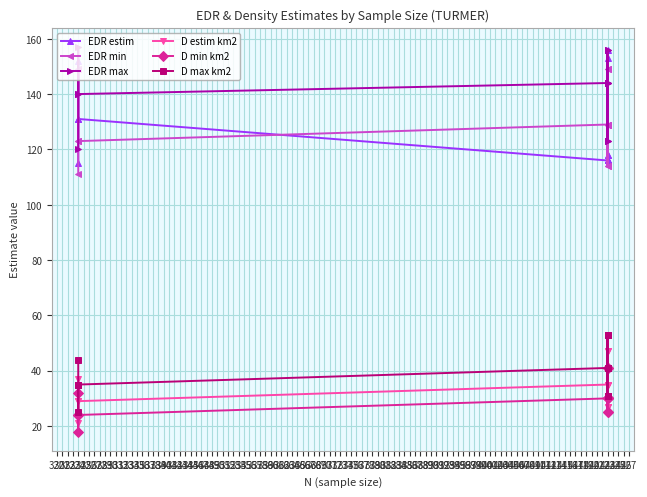

Rank the categories by EDR max value from highest to lowest.

324, 423, 423, 423, 423, 423, 423, 324, 324, 423, 423, 324